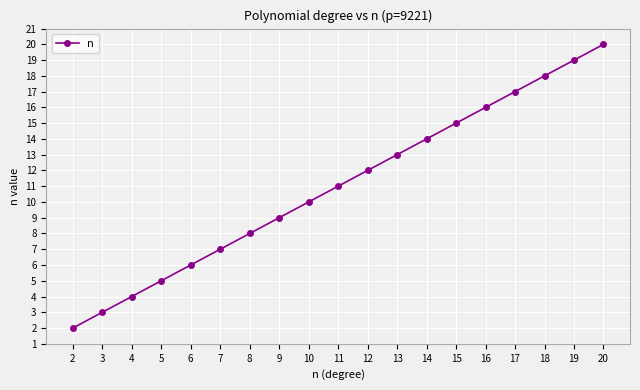

What is the value of the 18th point from the left?

19